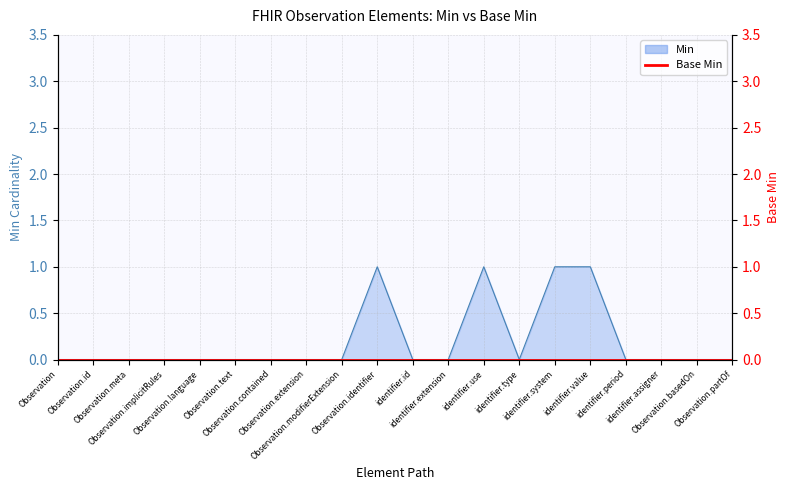

Which category has the highest value across all series?

Observation.identifier